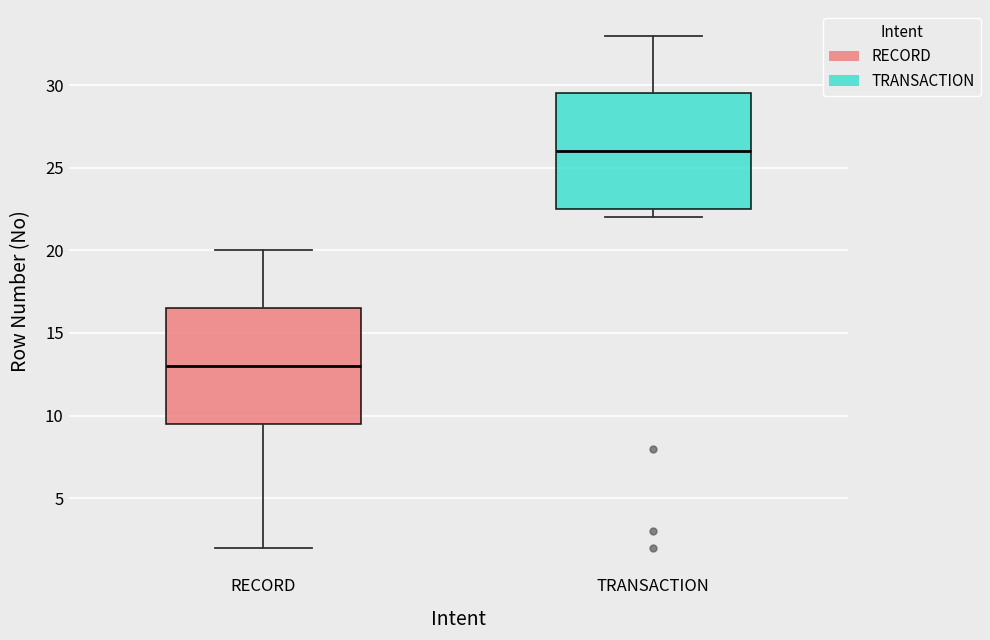

Which box has the highest median line?

TRANSACTION